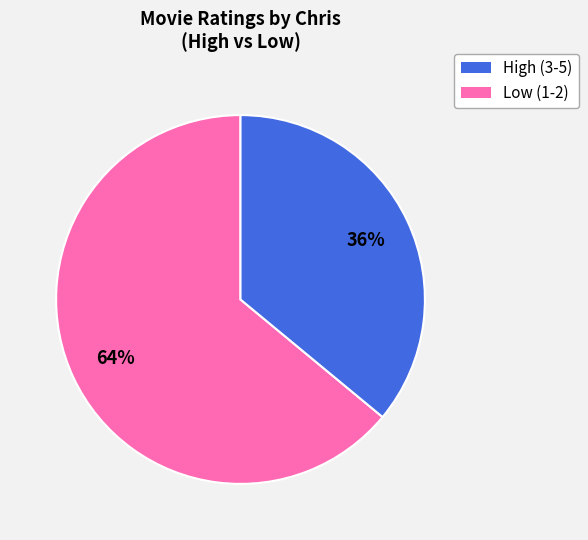

Count the number of slices in the pie.

2